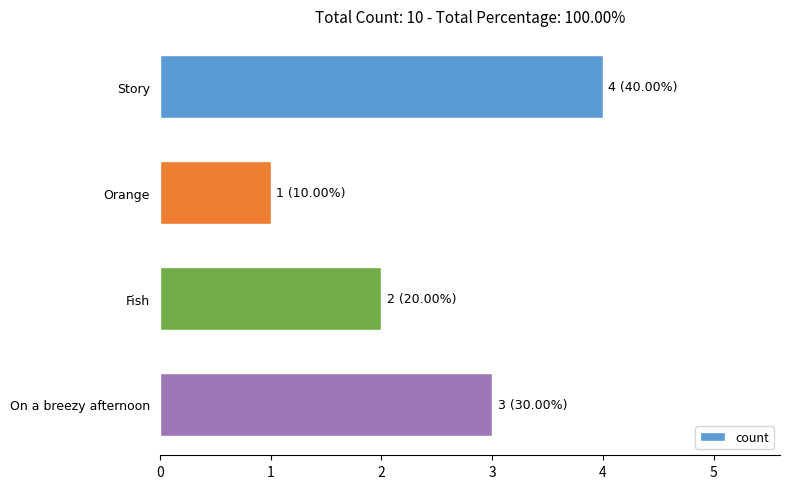

Rank the categories by value from highest to lowest.

Story, On a breezy afternoon, Fish, Orange